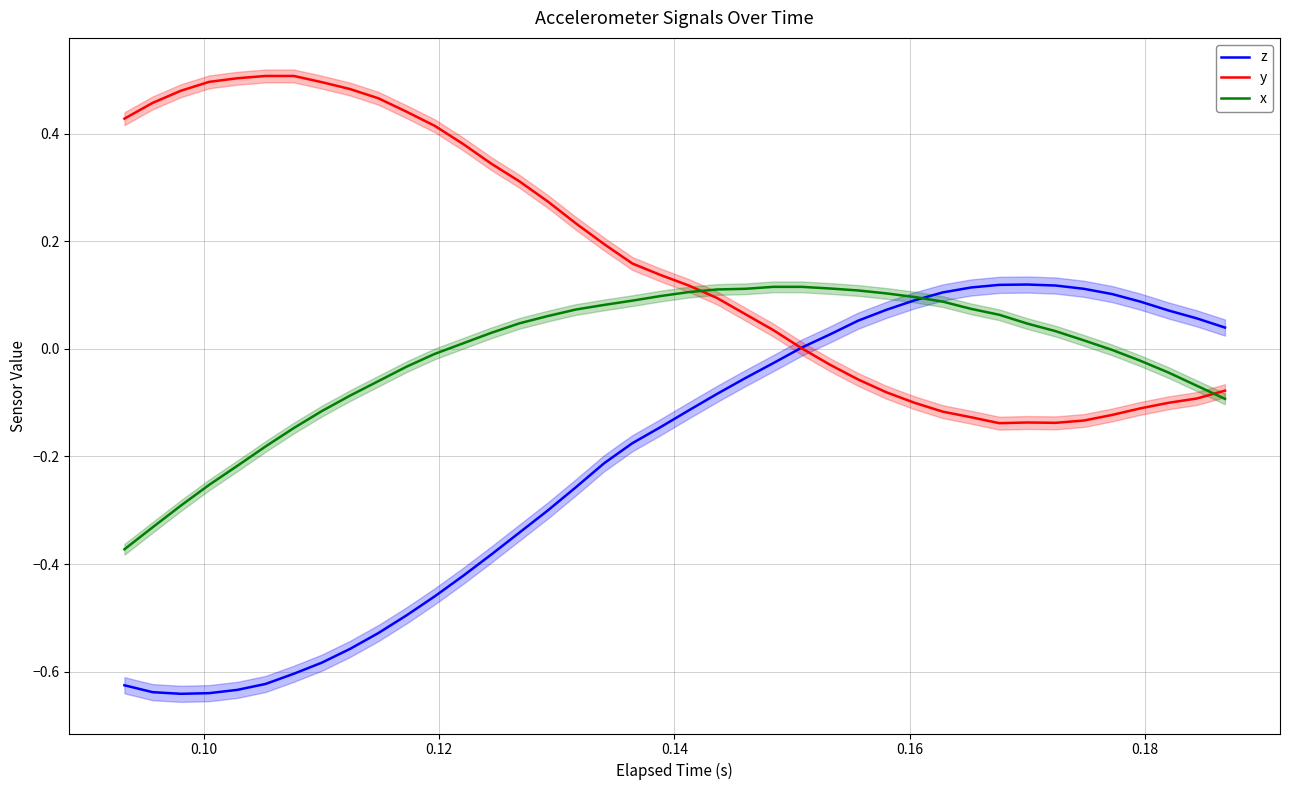

Which series has the largest total across all categories?

y